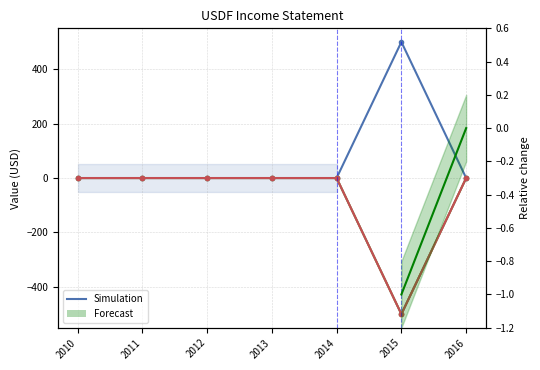

Does the chart have visible grid lines?

Yes